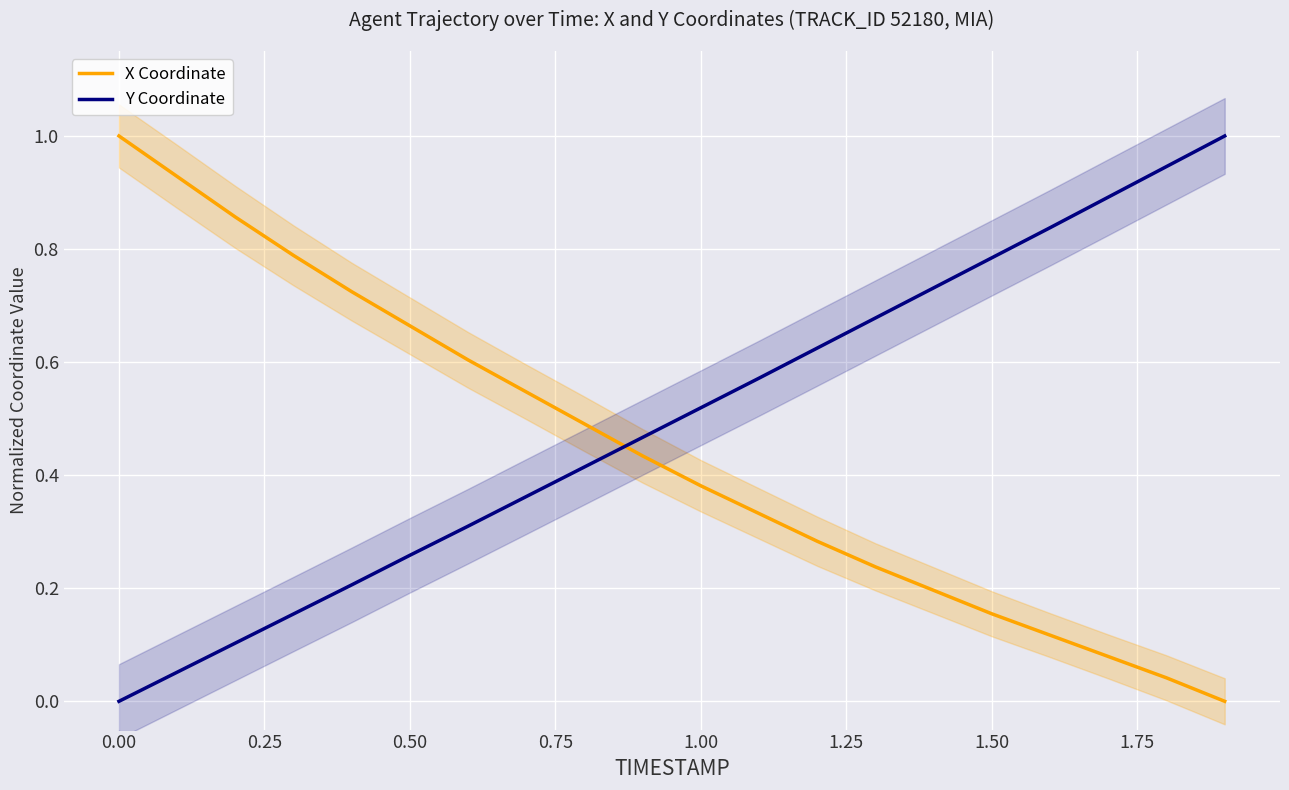

Is it true that X Coordinate equals 0.4 at 0.50?

False